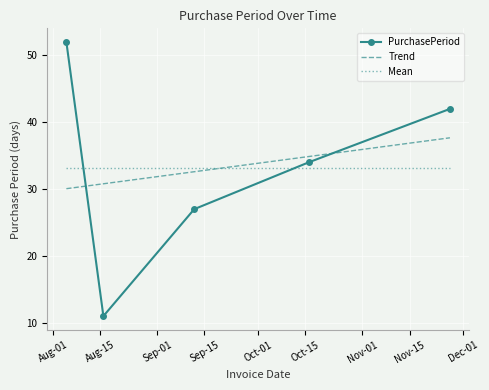

True or false: Mean and Trend cross at least once.

True